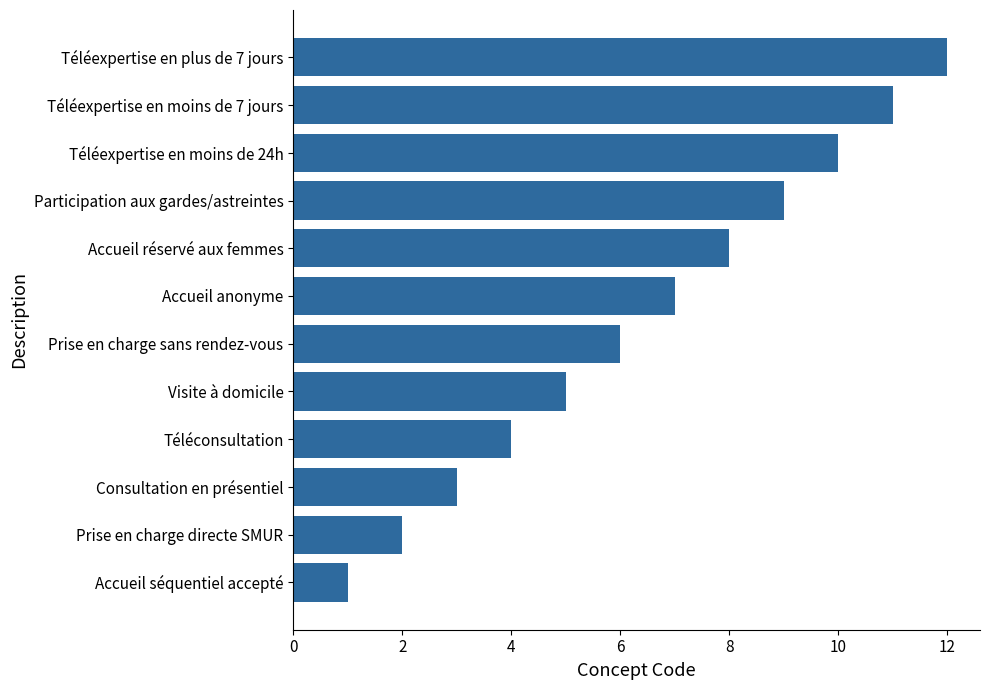

What is the sum of all values?

78